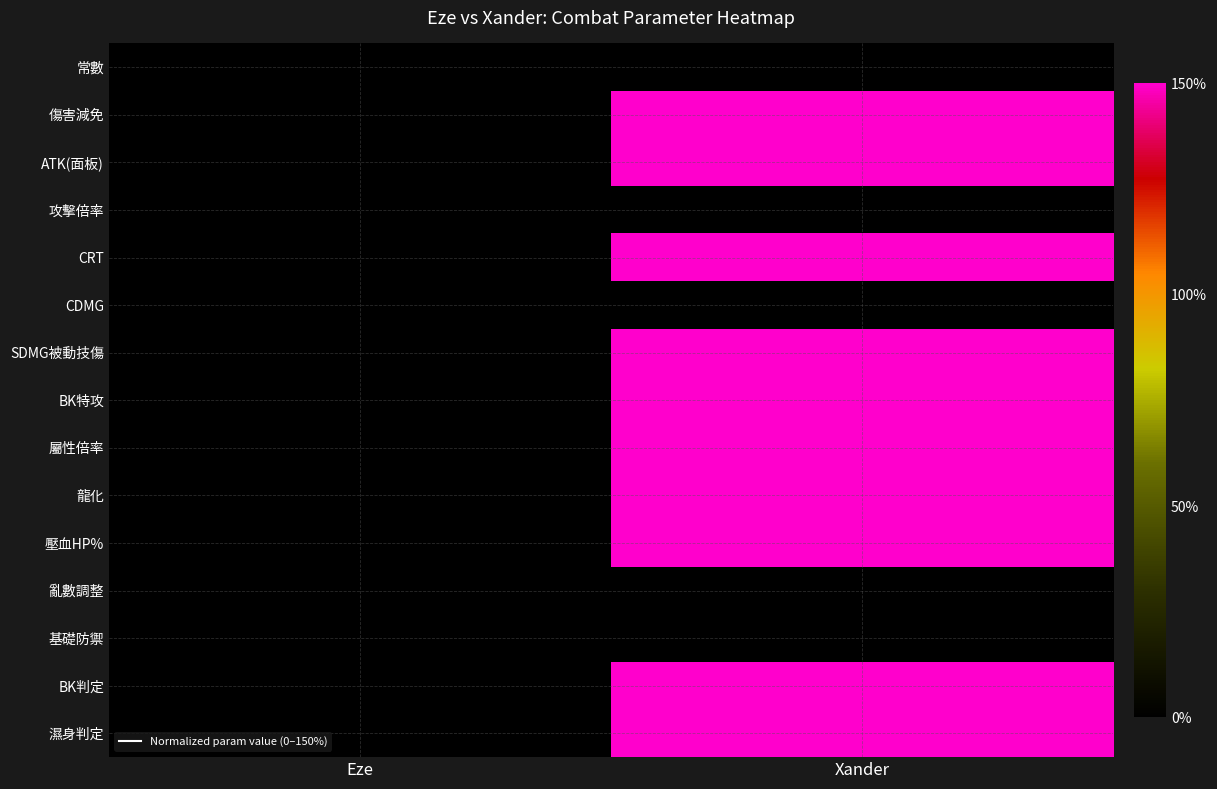

Reading left to right, transcribe all the data shown in this chart.

常數: Eze=0	Xander=0
傷害減免: Eze=0	Xander=150
ATK(面板): Eze=0	Xander=150
攻擊倍率: Eze=0	Xander=0
CRT: Eze=0	Xander=150
CDMG: Eze=0	Xander=0
SDMG被動技傷: Eze=0	Xander=150
BK特攻: Eze=0	Xander=150
屬性倍率: Eze=0	Xander=150
龍化: Eze=0	Xander=150
壓血HP%: Eze=0	Xander=150
亂數調整: Eze=0	Xander=0
基礎防禦: Eze=0	Xander=0
BK判定: Eze=0	Xander=150
濕身判定: Eze=0	Xander=150